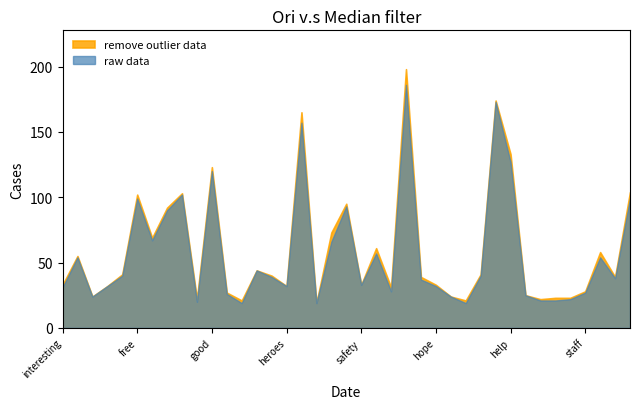

What is the highest value of the raw data series?

186